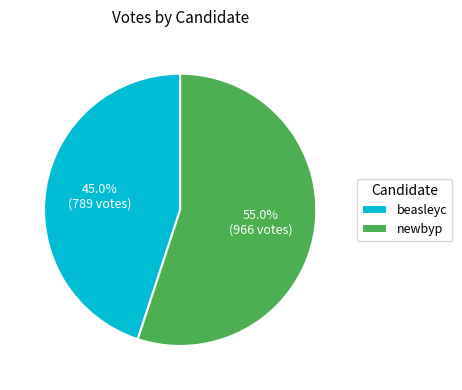

Is there any slice that represents more than half of the pie?

Yes